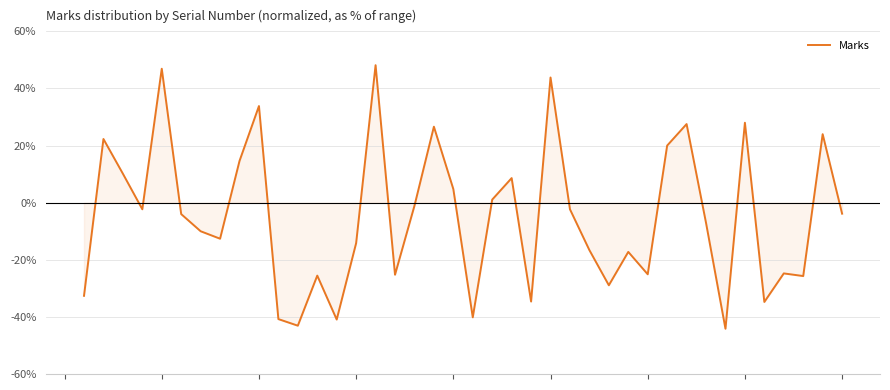

What is the difference between the maximum and minimum values?

92.3